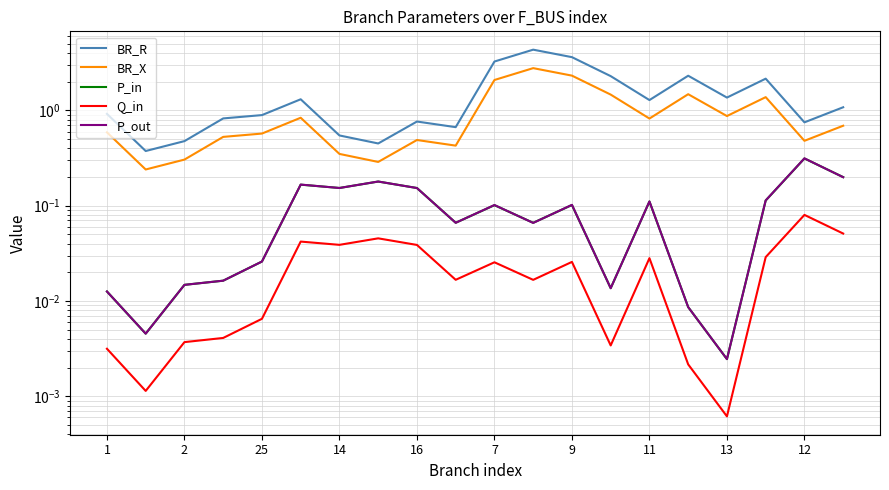

Is it true that P_out equals 0.0 at 14?

False